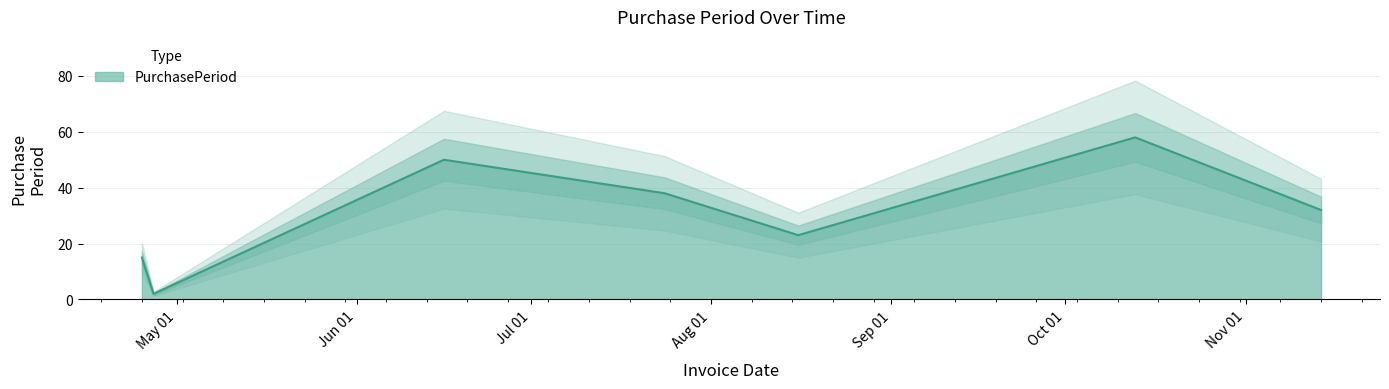

What is the minimum value shown in the chart?

2